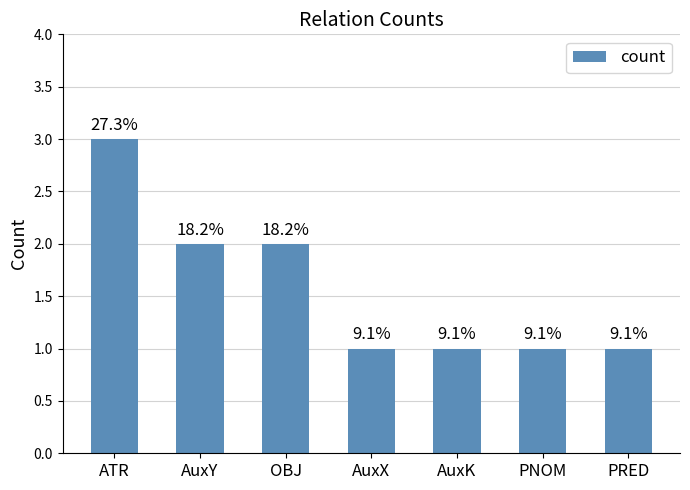

True or false: the data shows 1 at AuxX.

True